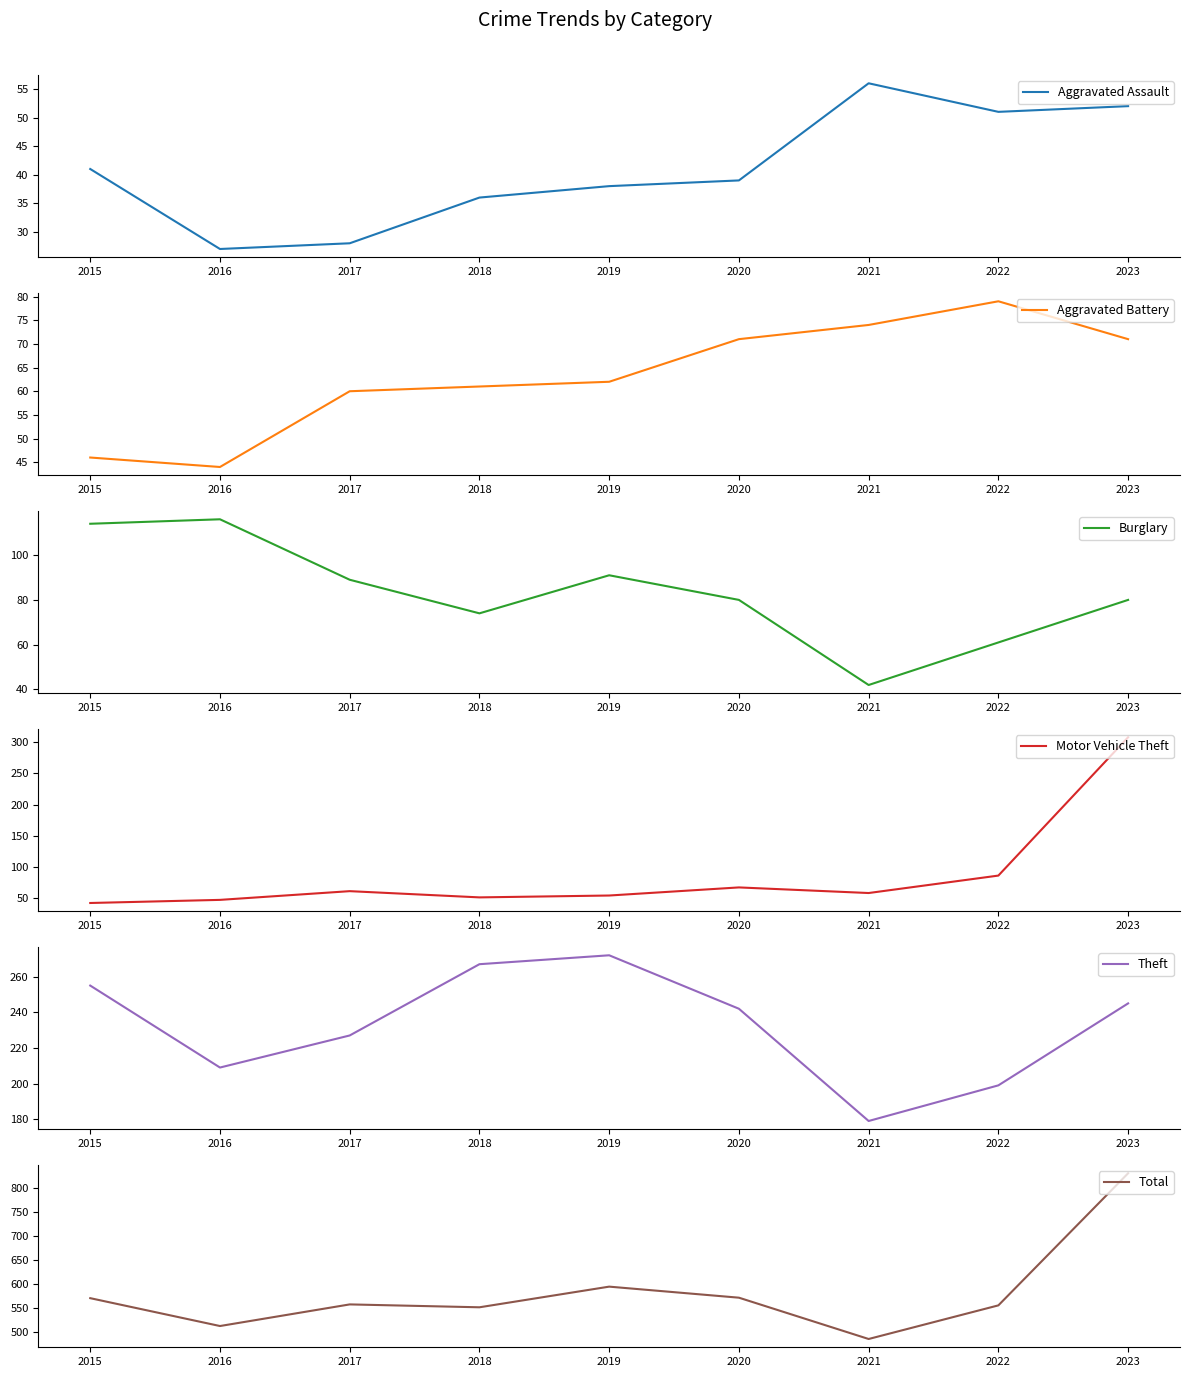

Reading left to right, what are all the values shown in this chart?

Aggravated Assault: 2015=41	2016=27	2017=28	2018=36	2019=38	2020=39	2021=56	2022=51	2023=52
Aggravated Battery: 2015=46	2016=44	2017=60	2018=61	2019=62	2020=71	2021=74	2022=79	2023=71
Burglary: 2015=114	2016=116	2017=89	2018=74	2019=91	2020=80	2021=42	2022=61	2023=80
Motor Vehicle Theft: 2015=42	2016=47	2017=61	2018=51	2019=54	2020=67	2021=58	2022=86	2023=308
Theft: 2015=255	2016=209	2017=227	2018=267	2019=272	2020=242	2021=179	2022=199	2023=245
Total: 2015=571	2016=513	2017=558	2018=552	2019=595	2020=572	2021=486	2022=556	2023=831